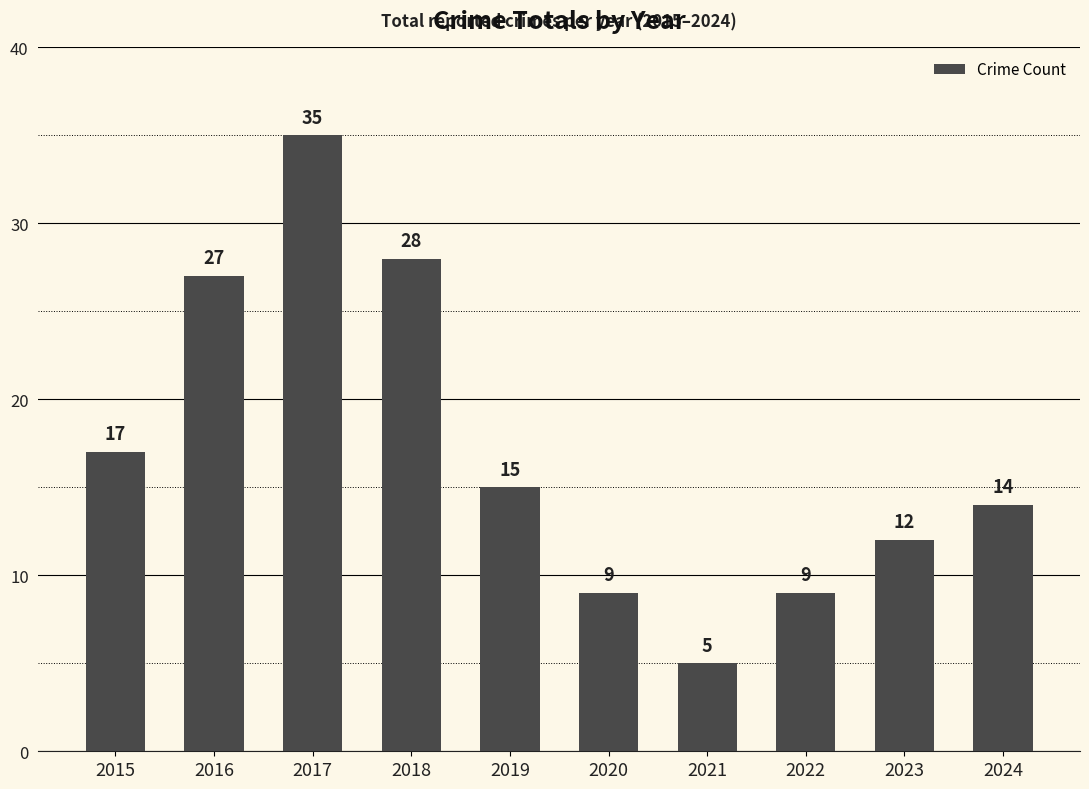

What is the difference between the values at 2024 and 2021?

9